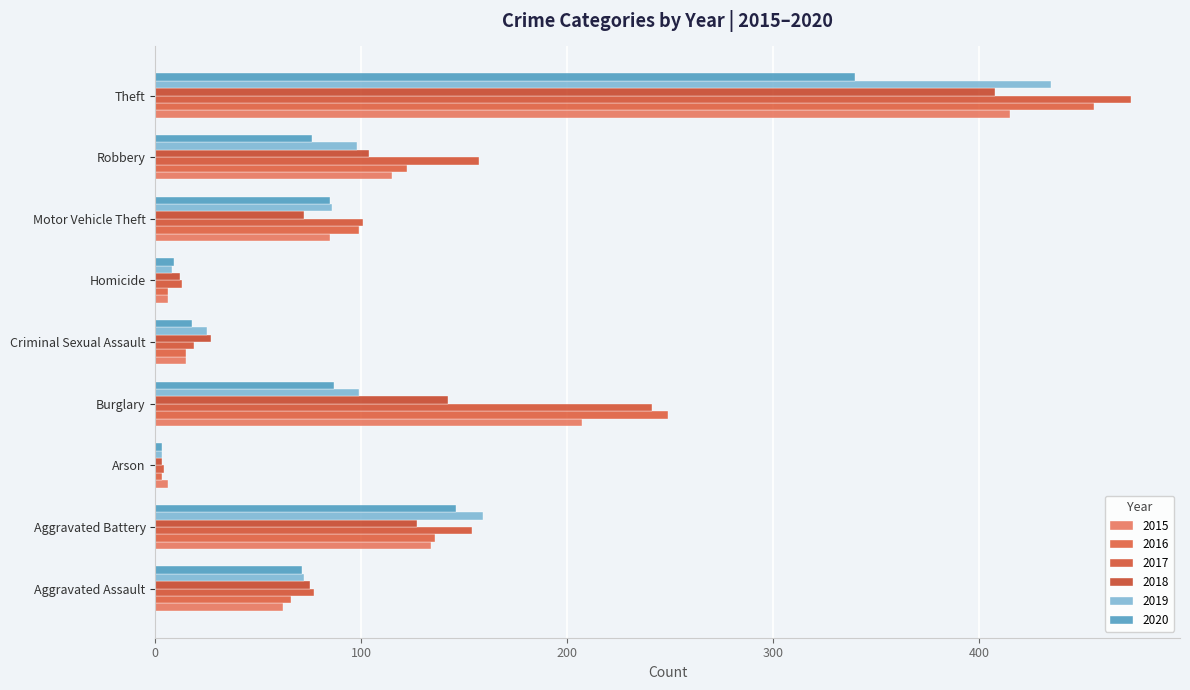

Is it true that 2016 equals 255 at Theft?

False